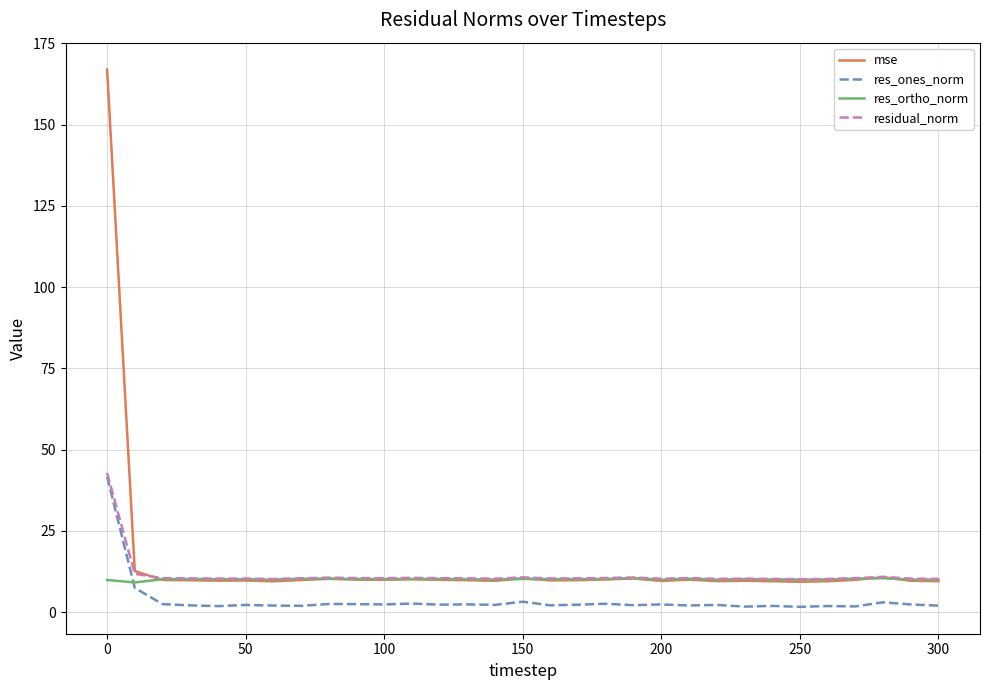

Which series has the largest range (max minus min)?

mse